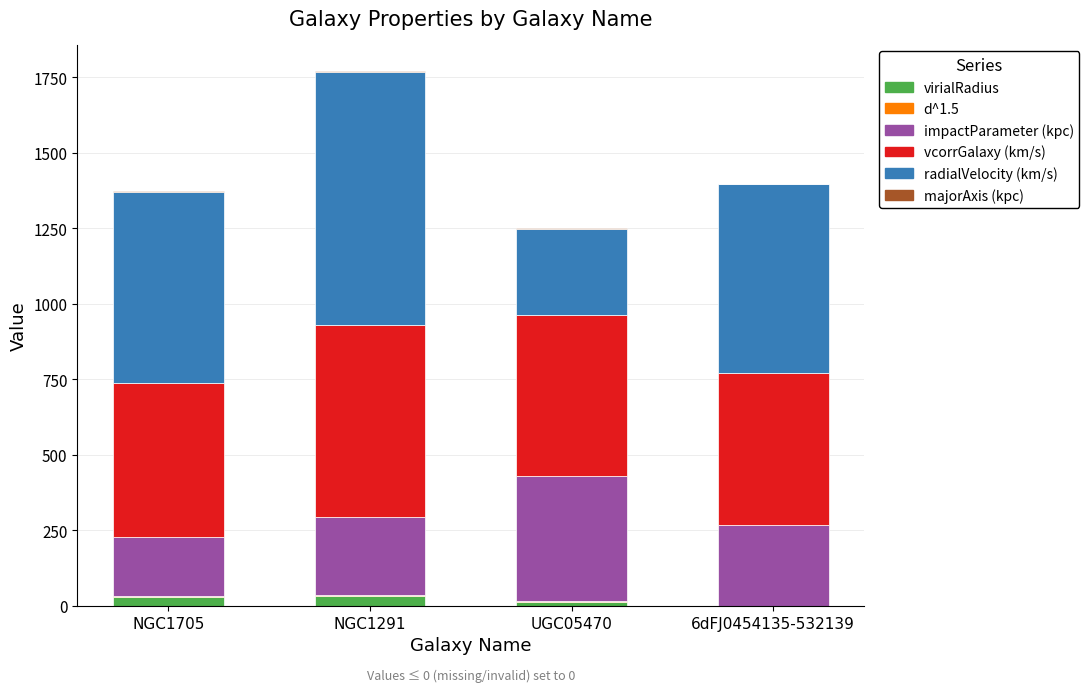

What is the total value across all series at 6dFJ0454135-532139?

1395.7